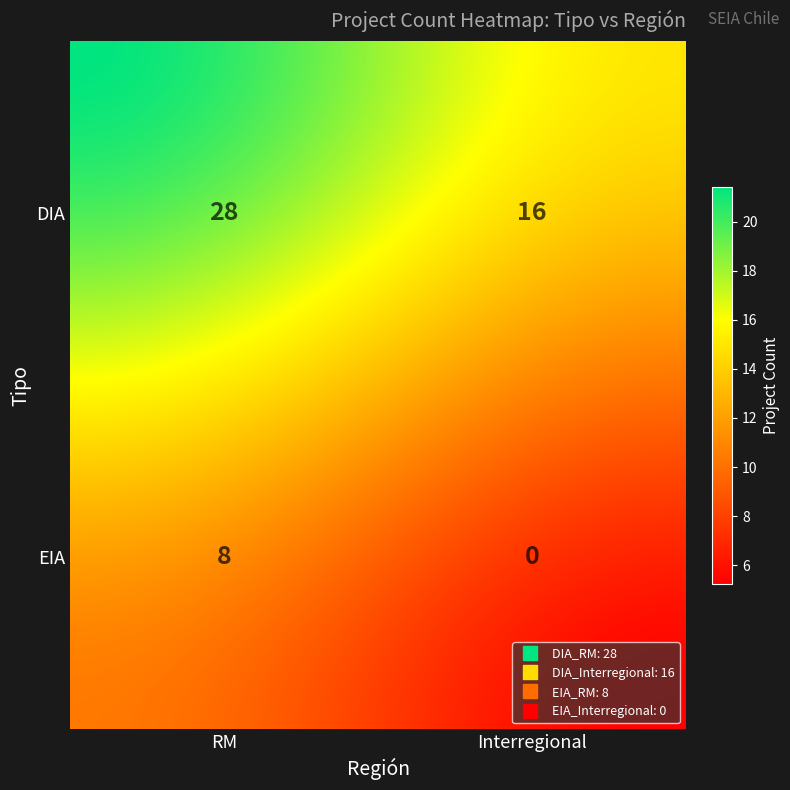

Reading left to right, extract all data points from this chart.

DIA_RM=28	DIA_Interregional=16	EIA_RM=8	EIA_Interregional=0